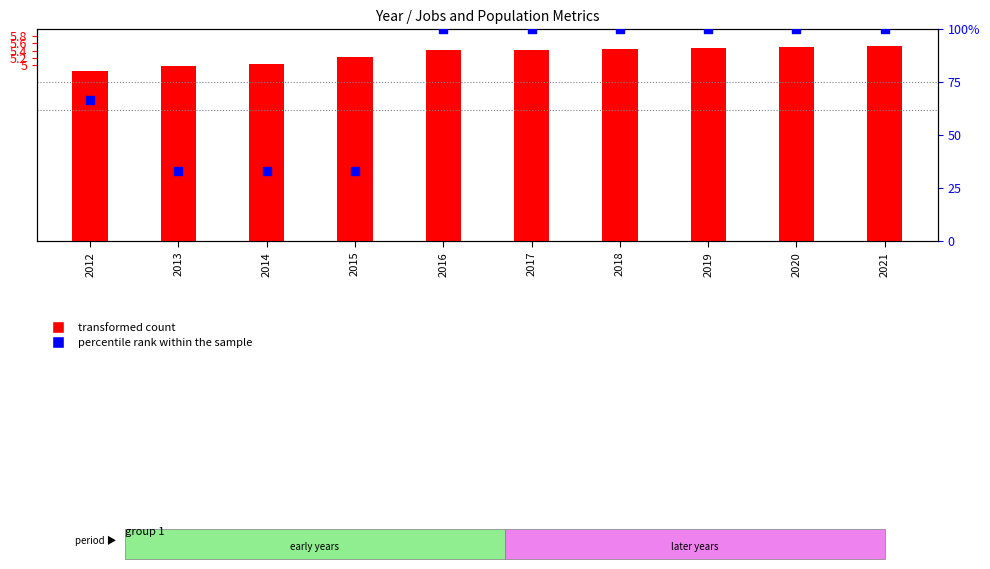

At how many categories does at least one series exceed 96?

6